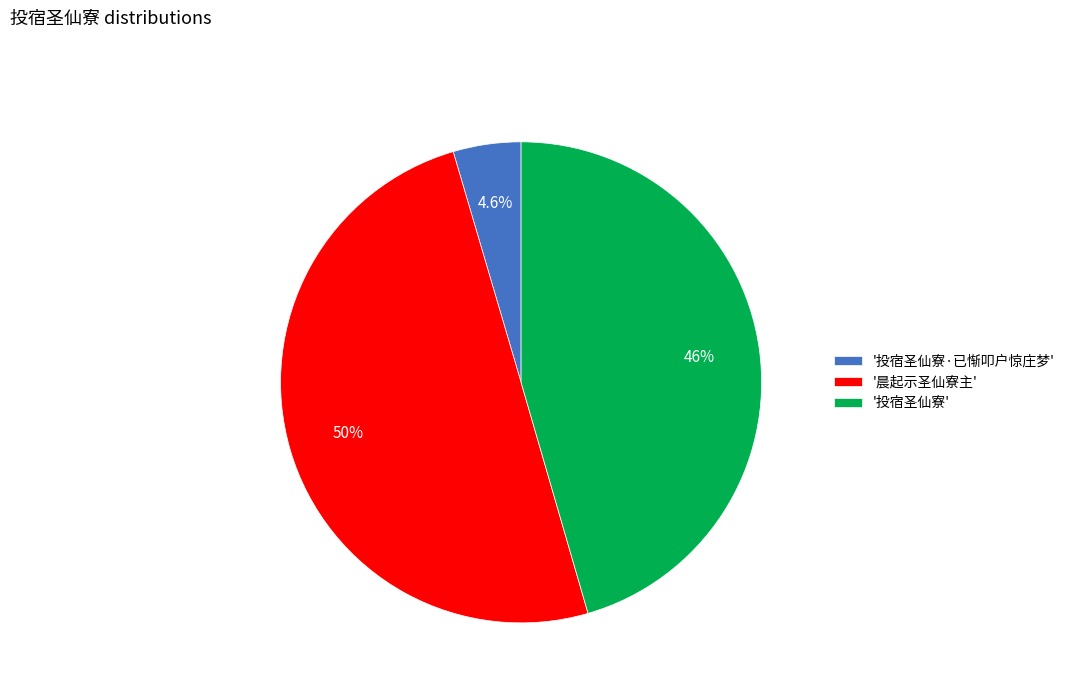

Count the number of slices in the pie.

3